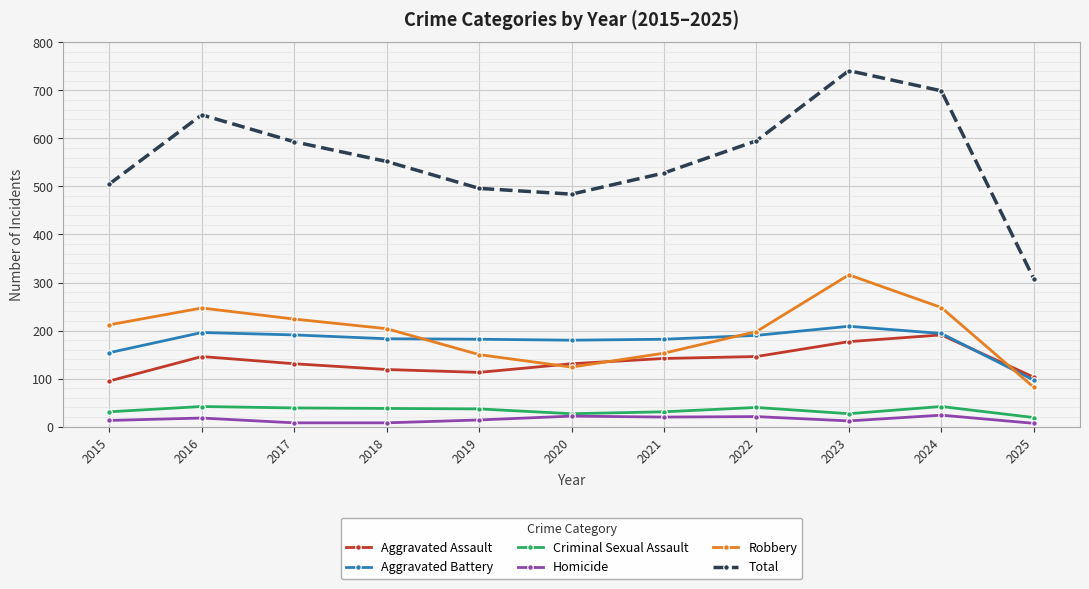

True or false: Homicide has a value of 12 at 2023.

True